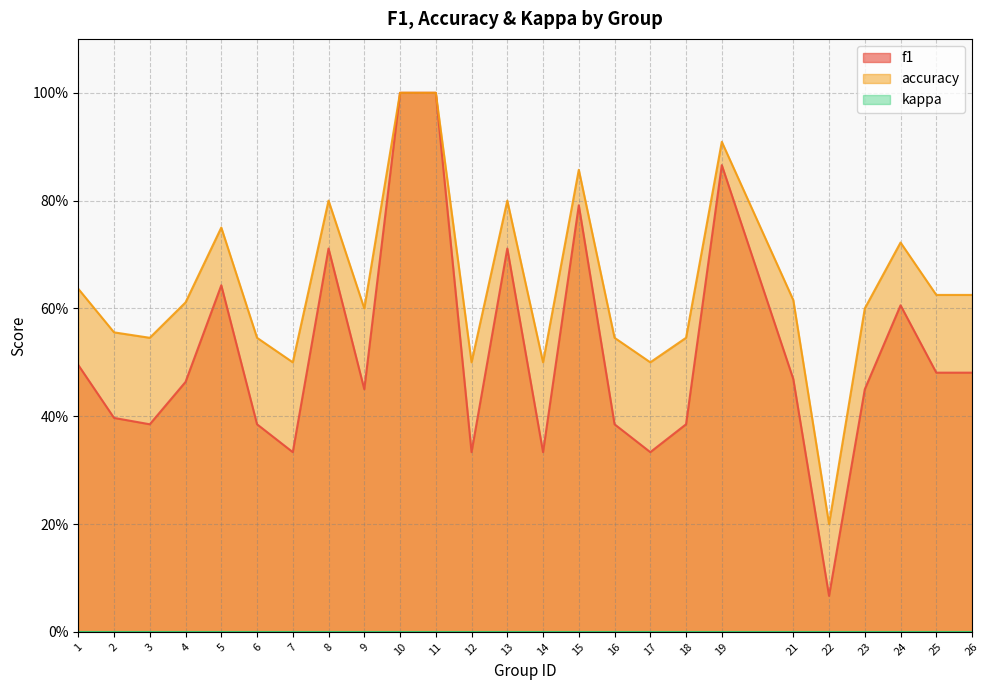

What value does the accuracy series have at 8?

0.8